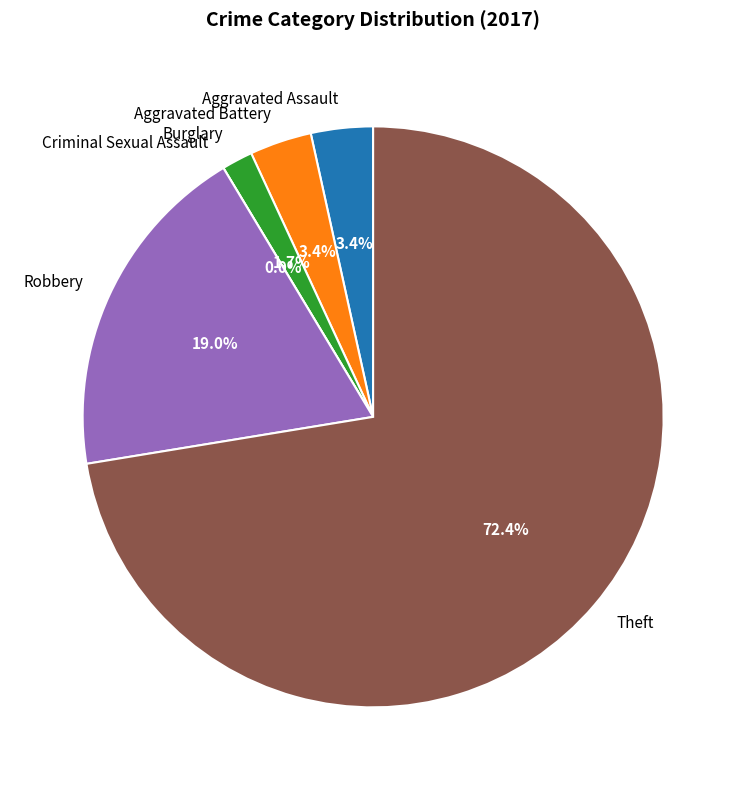

Rank the categories by value from lowest to highest.

Criminal Sexual Assault, Burglary, Aggravated Assault, Aggravated Battery, Robbery, Theft